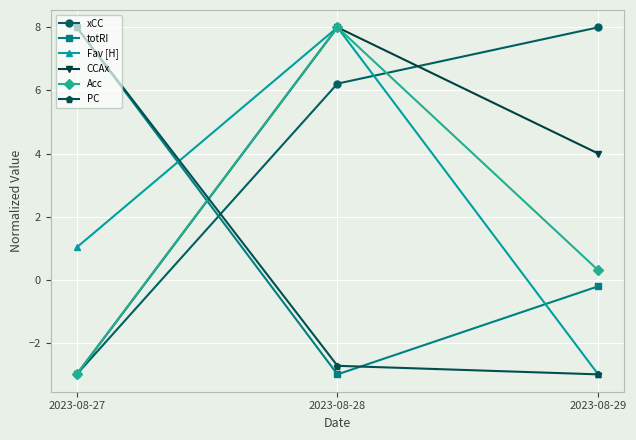

What value does the Fav [H] series have at 2023-08-28?

8.0